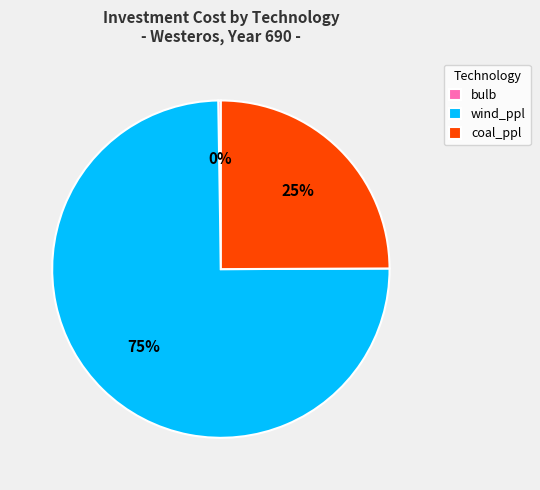

To the nearest percent, what portion does wind_ppl represent?

75%